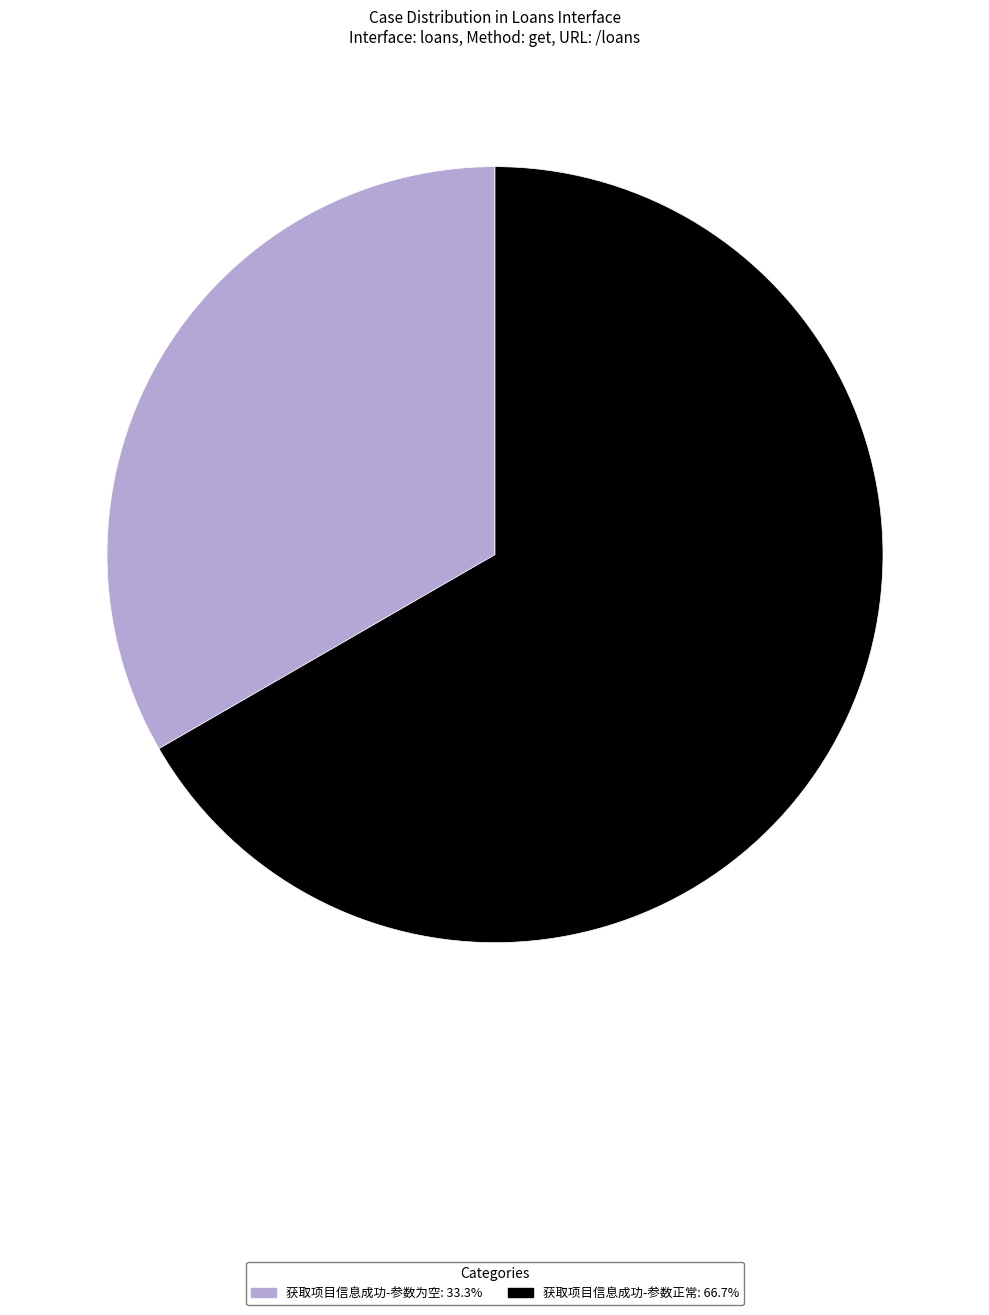

Which slice represents more than half of the pie?

获取项目信息成功-参数正常